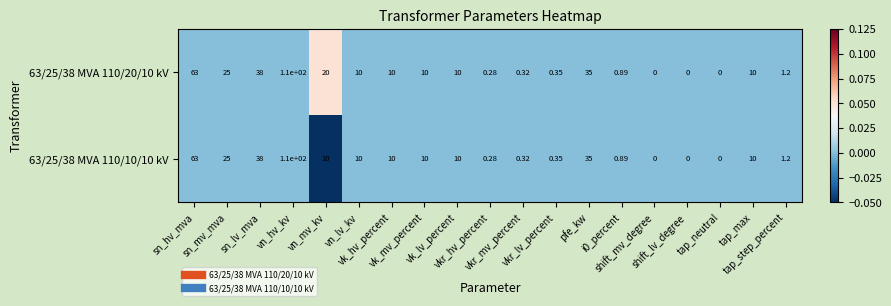

Count the number of data series in this chart.

2